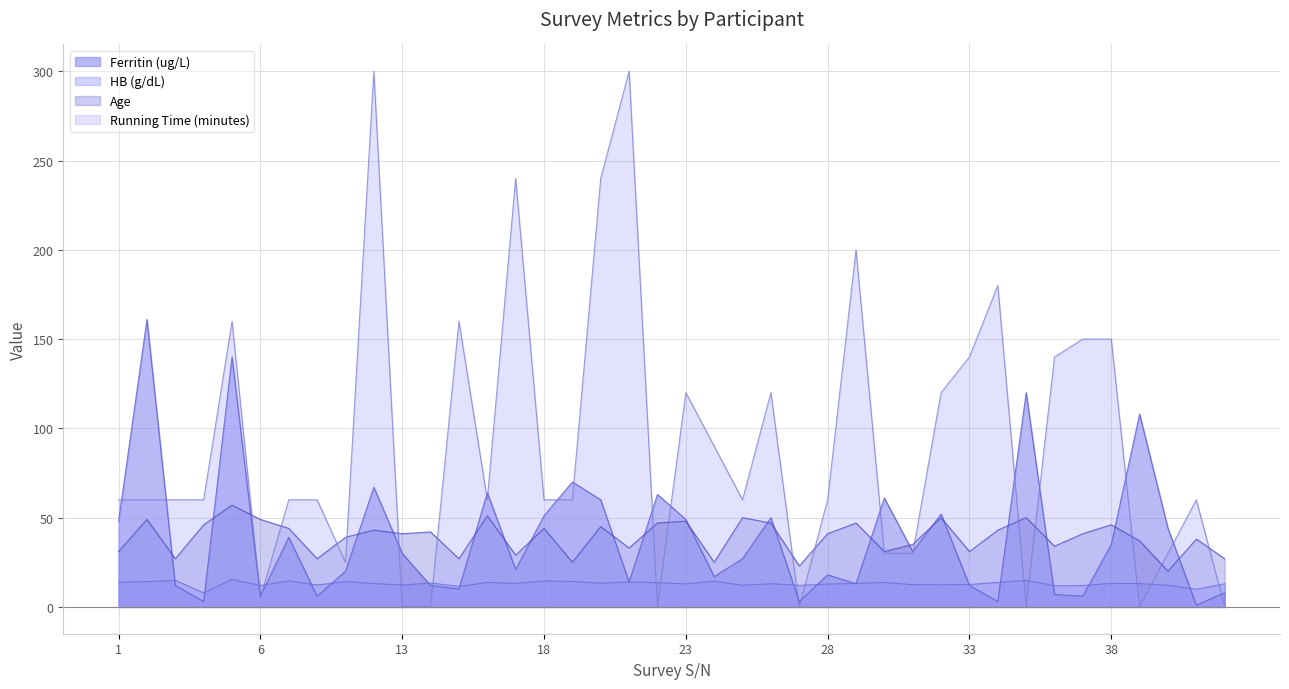

What is the value of the Ferritin (ug/L) point at the 20th from the left?

63.0